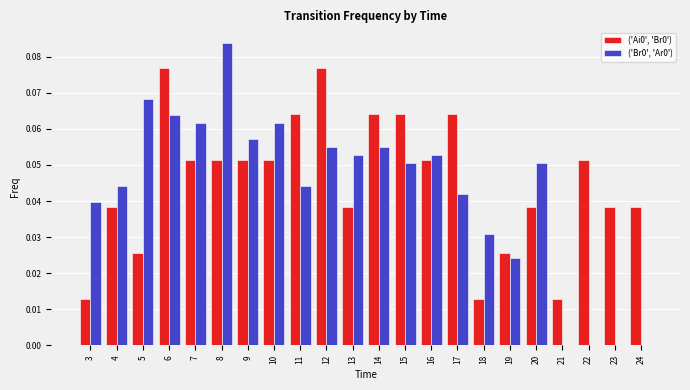

Is the value of ('Ai0', 'Br0') at 7 greater than the value of ('Br0', 'Ar0') at 18?

Yes